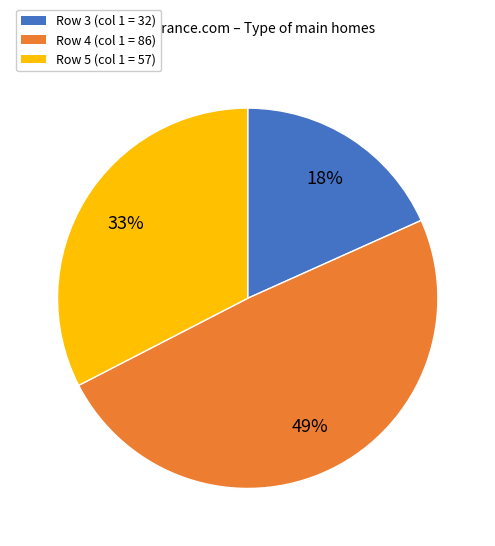

True or false: Row 4 (col 1 = 86) accounts for 49% of the total.

True